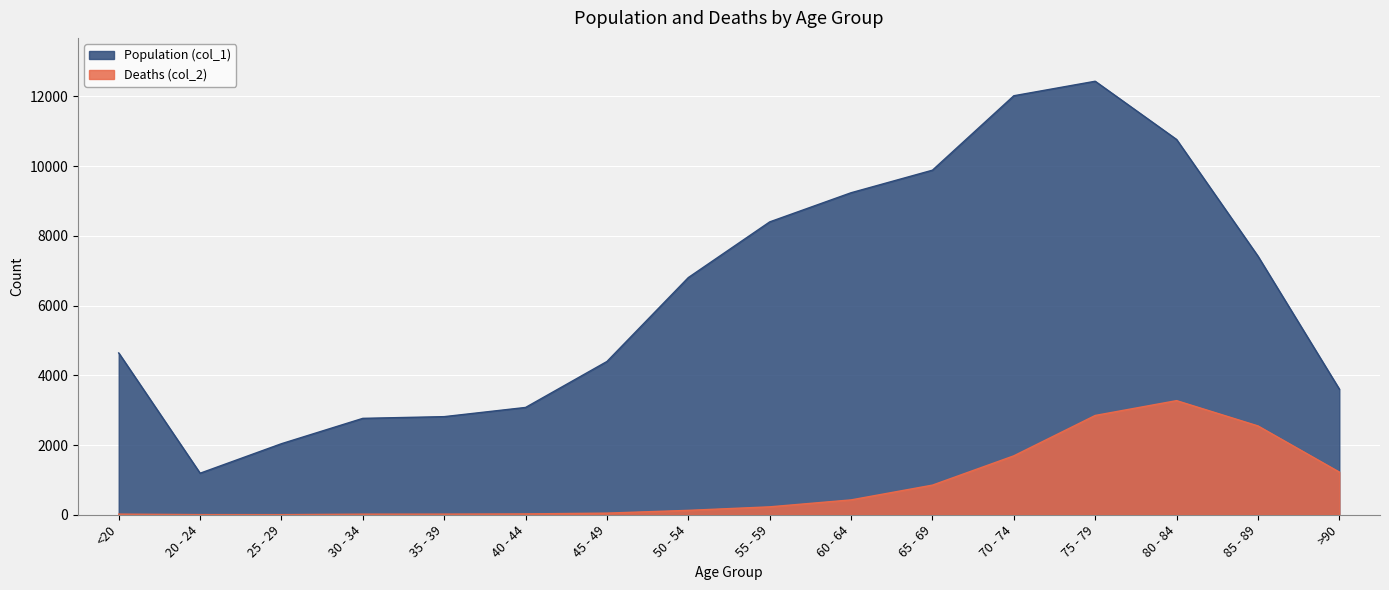

Rank the series at 45 - 49 from highest to lowest value.

Population (col_1), Deaths (col_2)